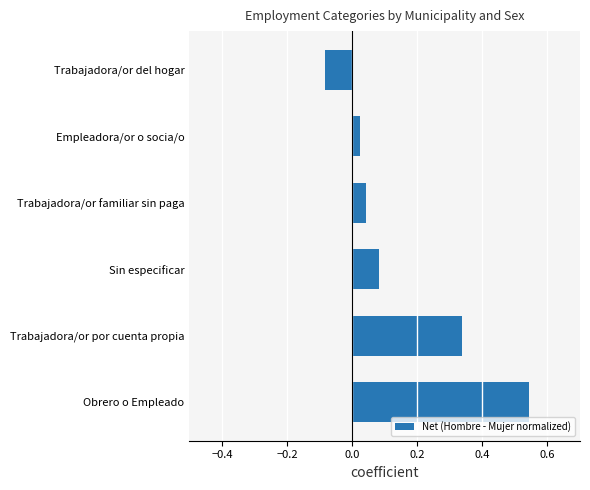

What is the average value?

0.2